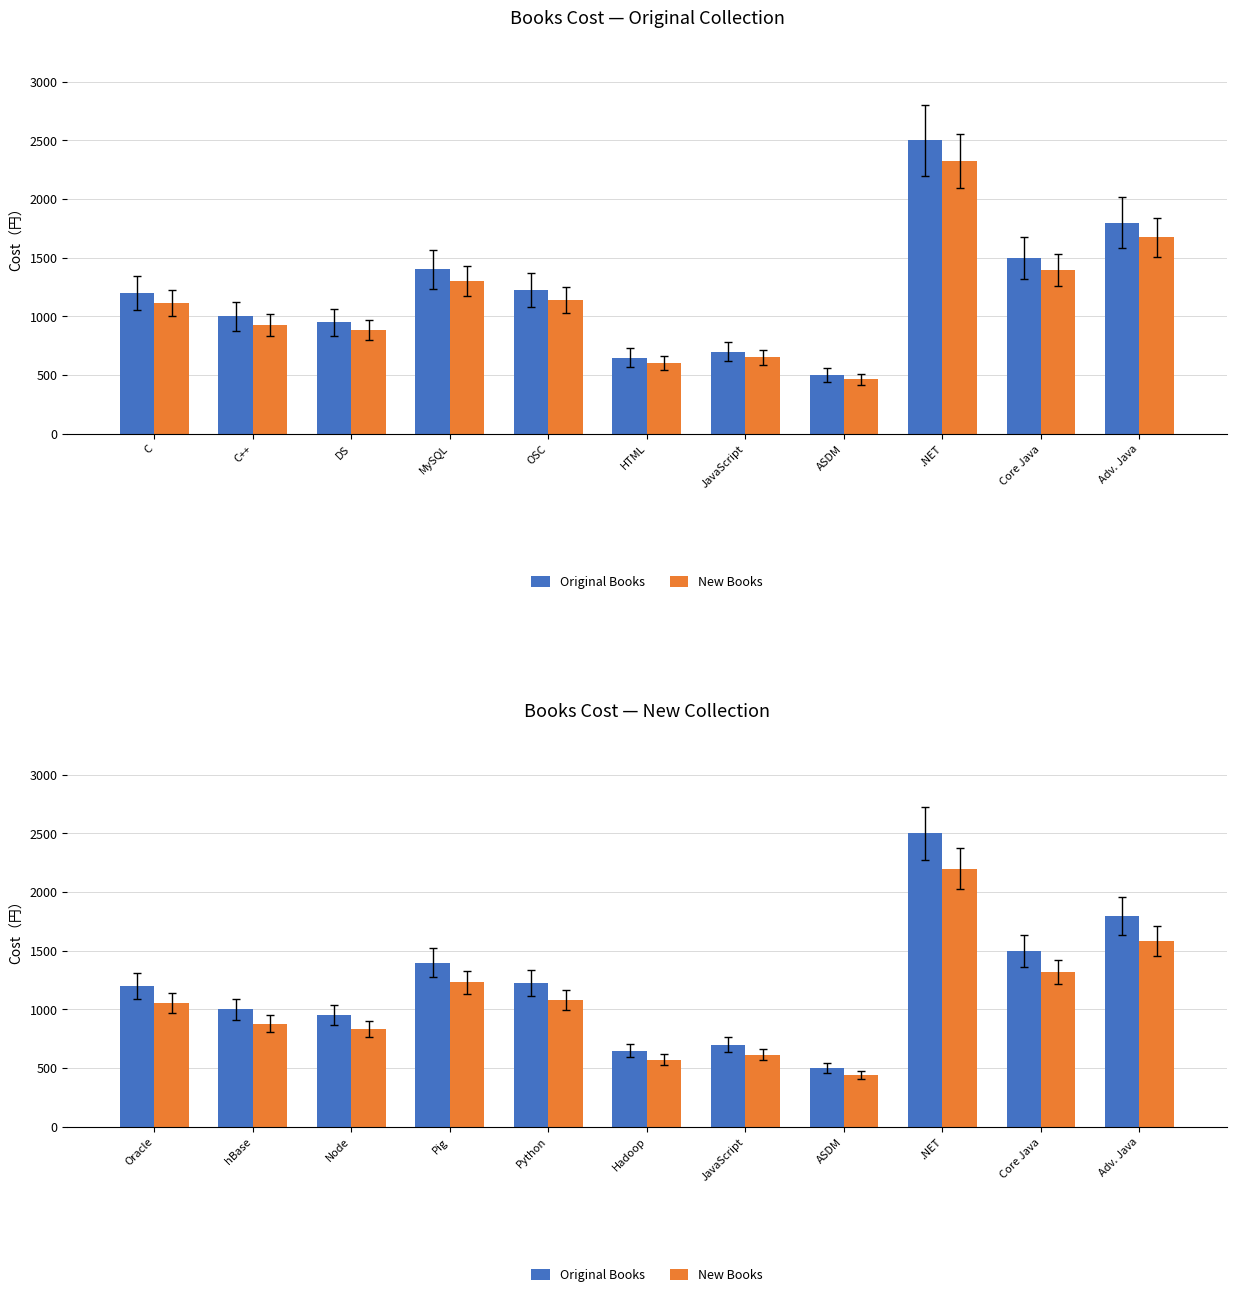

What is the difference between the second highest and minimum values in the New Books series?

1144